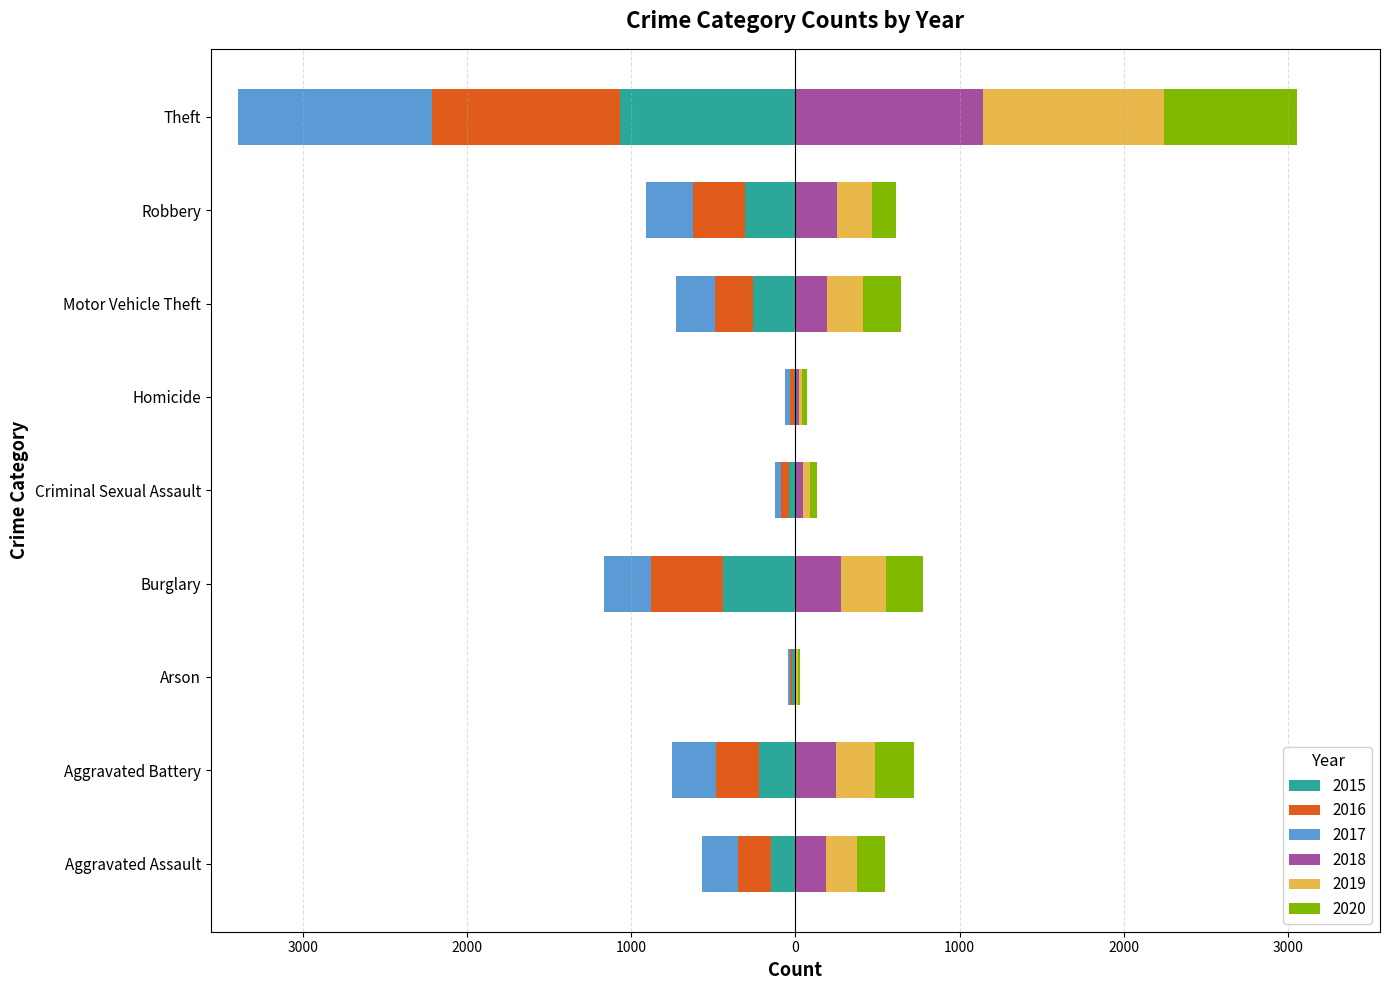

Are the bars horizontal?

Yes